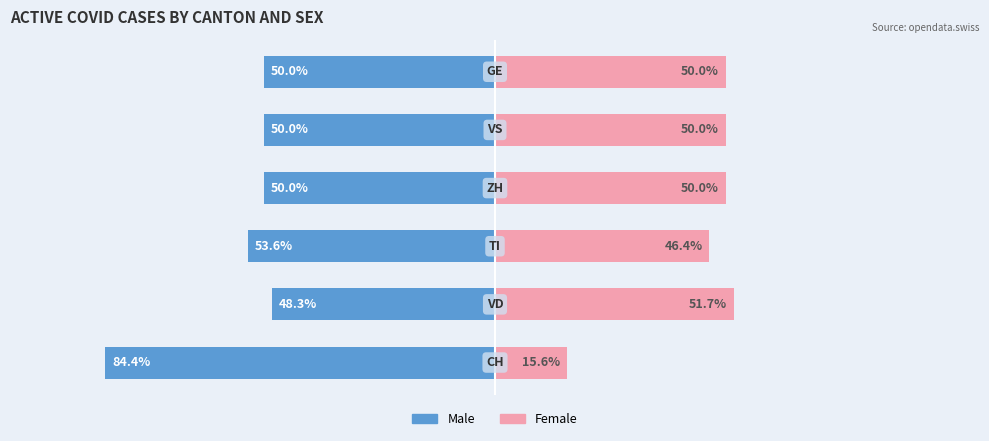

Rank the series by their maximum value, from highest to lowest.

Male, Female